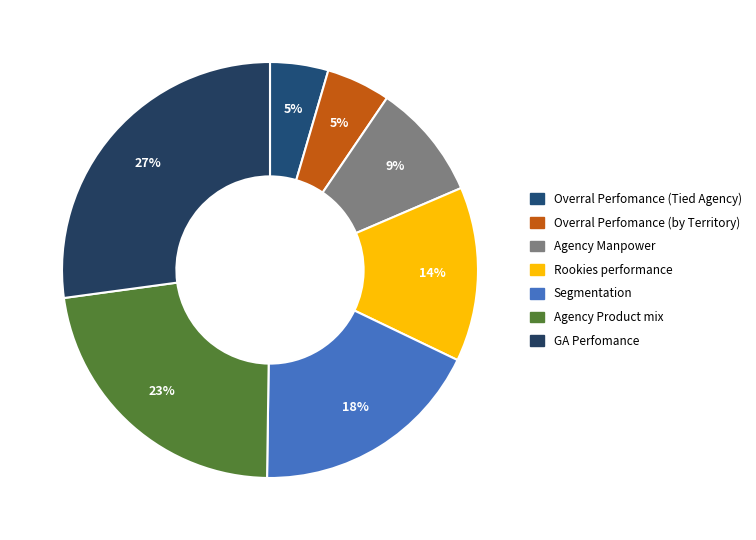

To the nearest percent, what is the combined percentage of Agency Manpower and Rookies performance?

23%